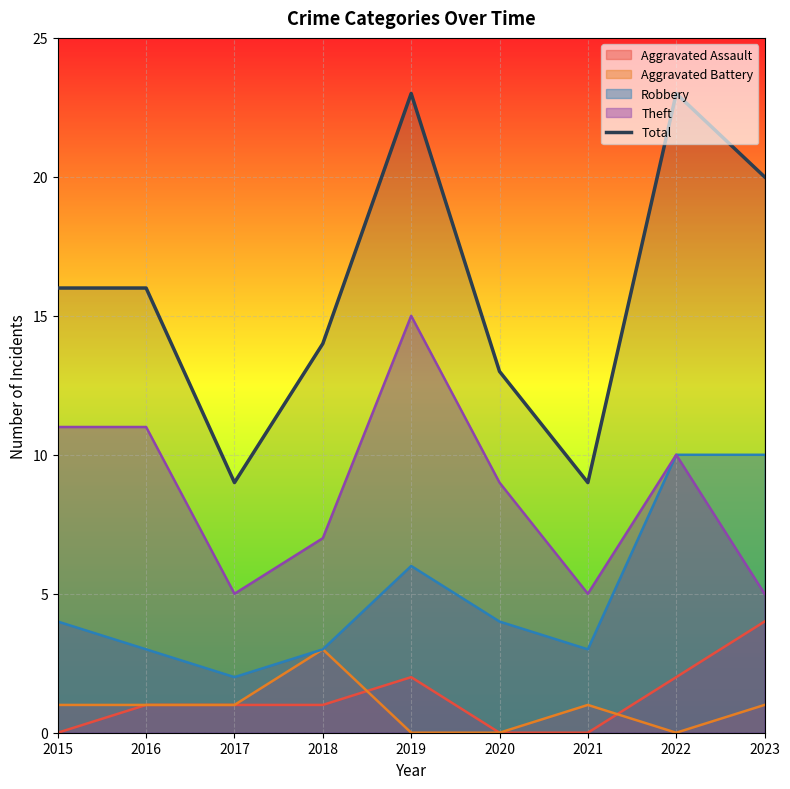

What value does the data have at 2020?

13